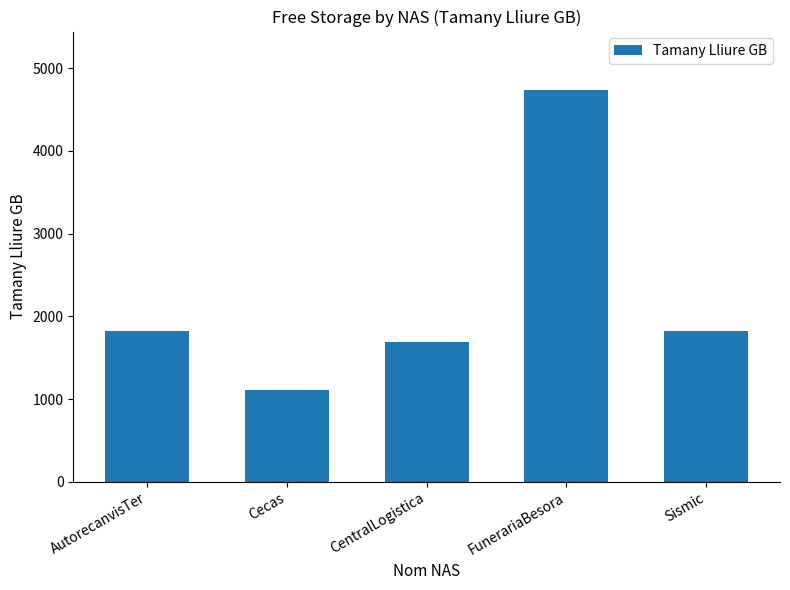

What is the change in value from Cecas to FunerariaBesora?

+3619